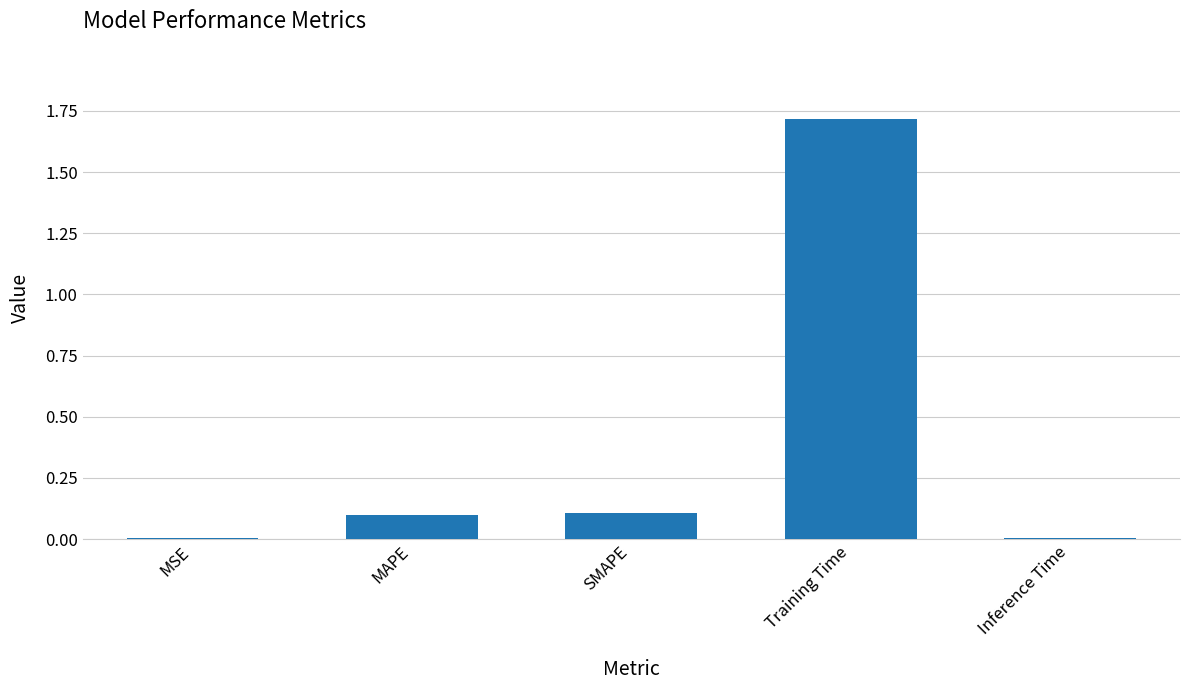

Count the number of categories in the chart.

5